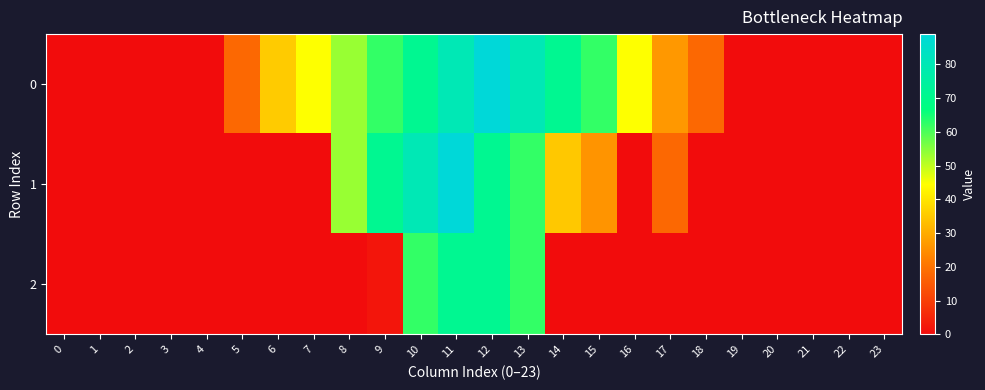

At which category is the sum across all series the highest?

11